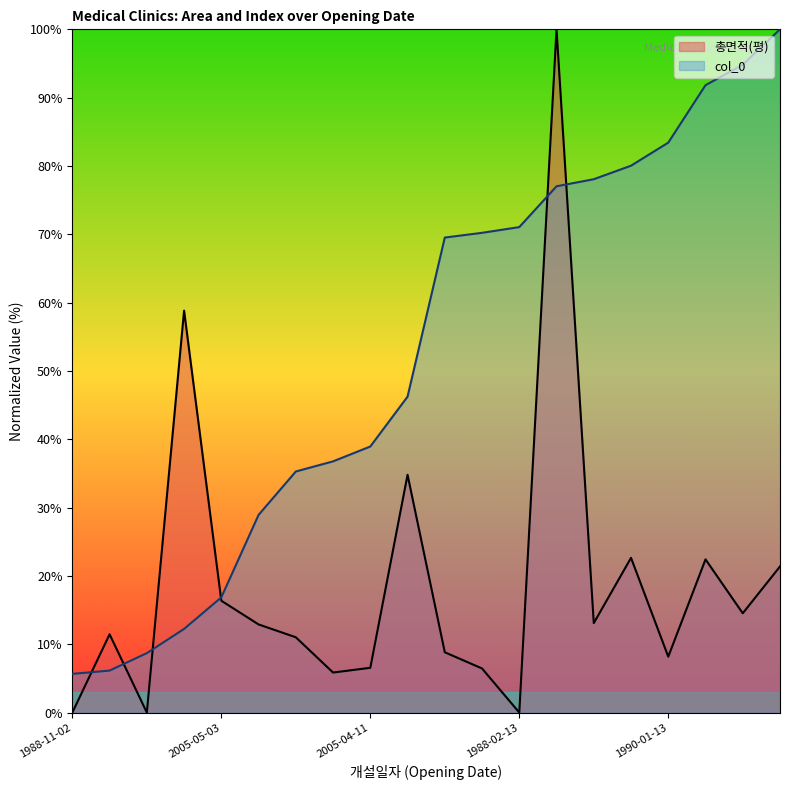

At which label is col_0 closest to 52?

2010-01-15